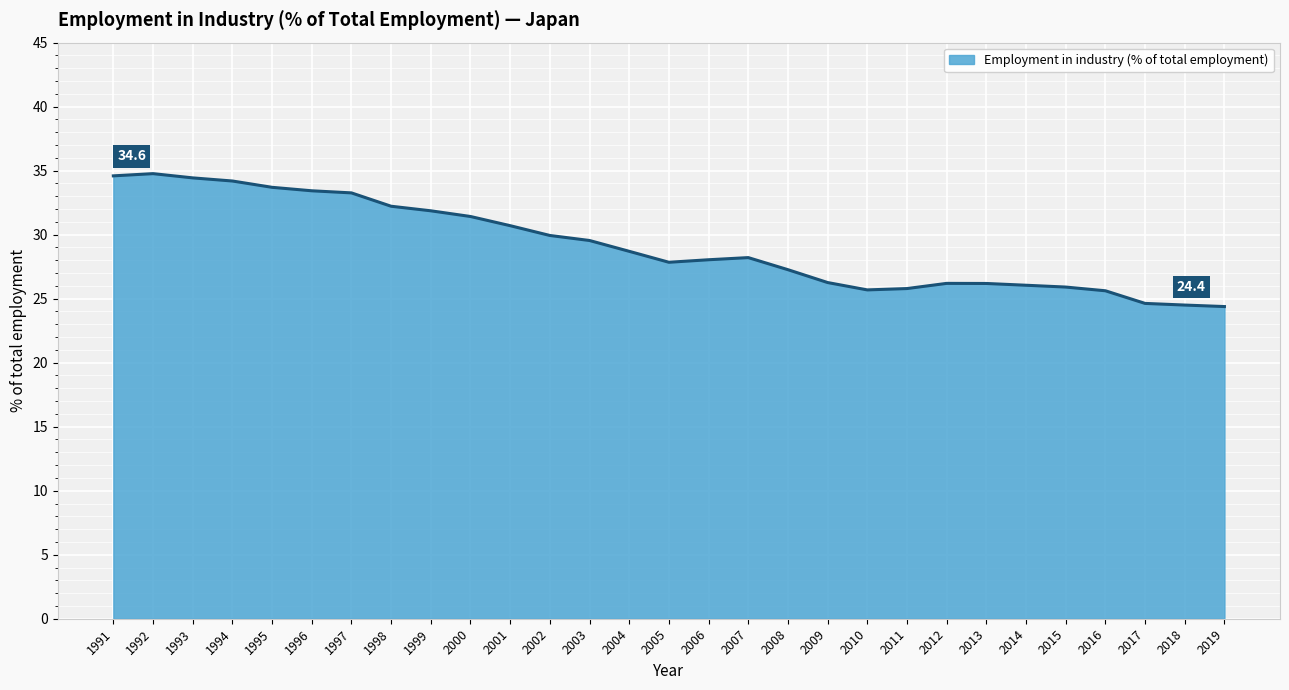

What is the approximate value at 1995?

33.7